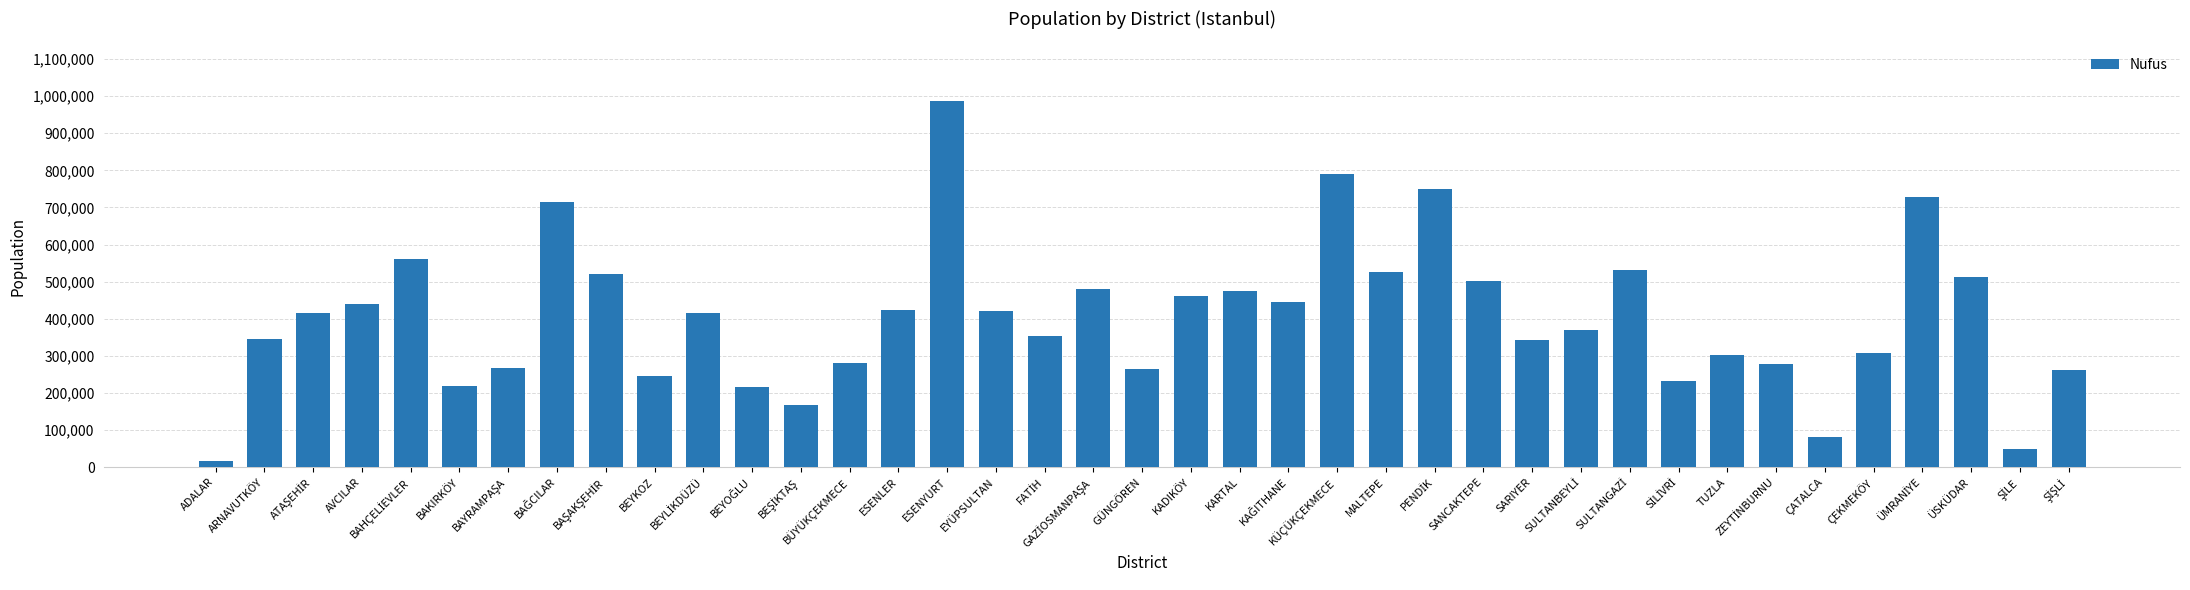

What is the difference between the maximum and minimum values?

971390